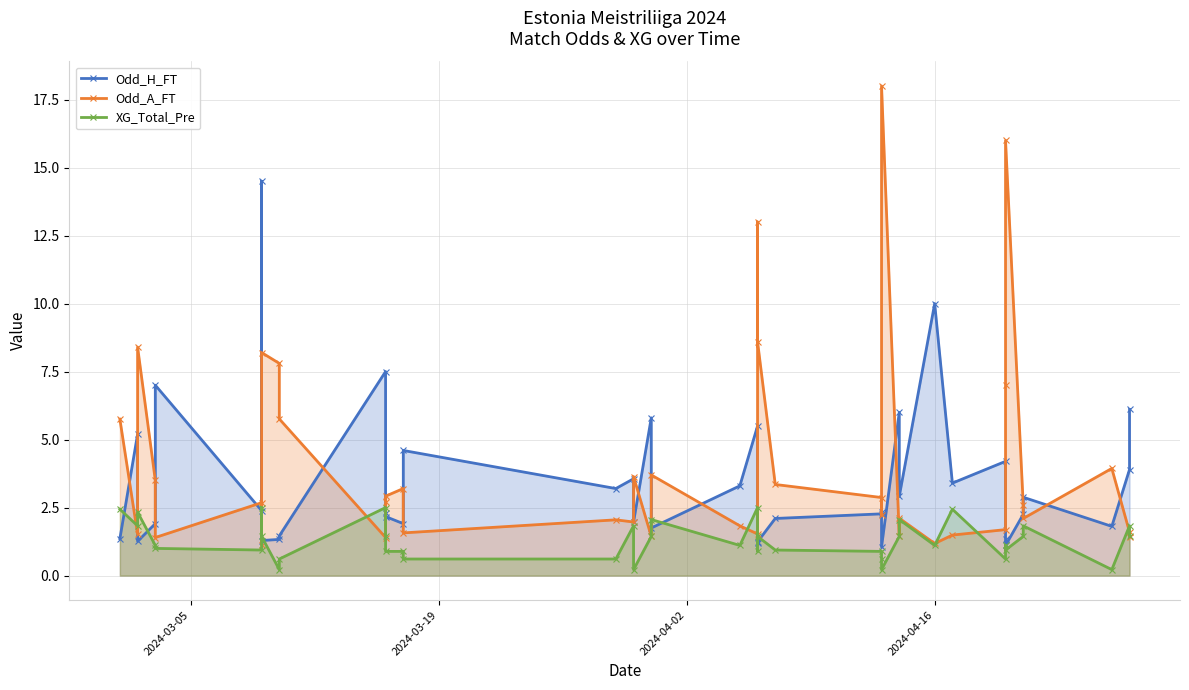

How many intersections are there between XG_Total_Pre and Odd_A_FT?

11